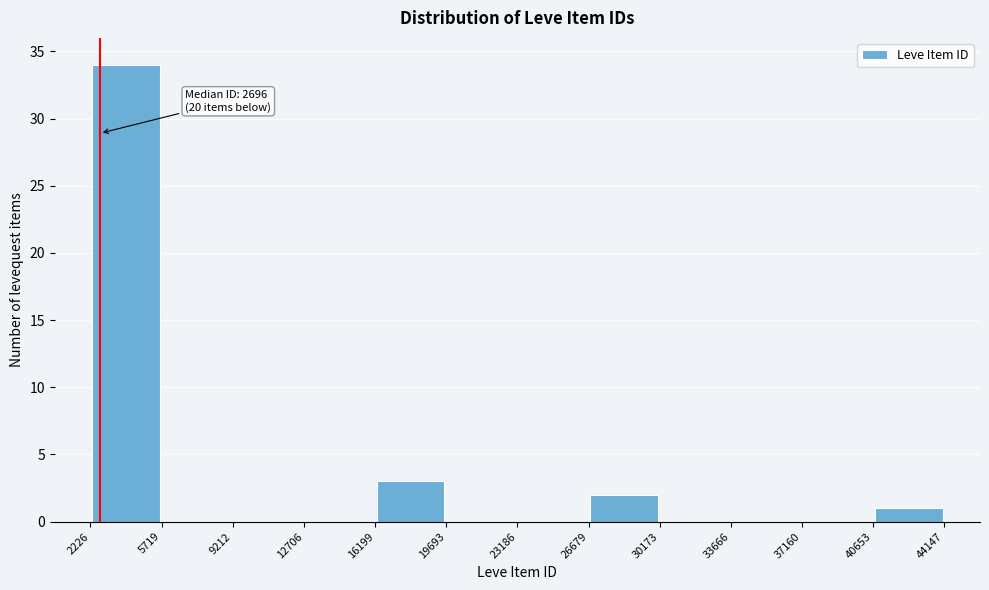

Over which range of the x-axis is the bar tallest?

2226 to 5719